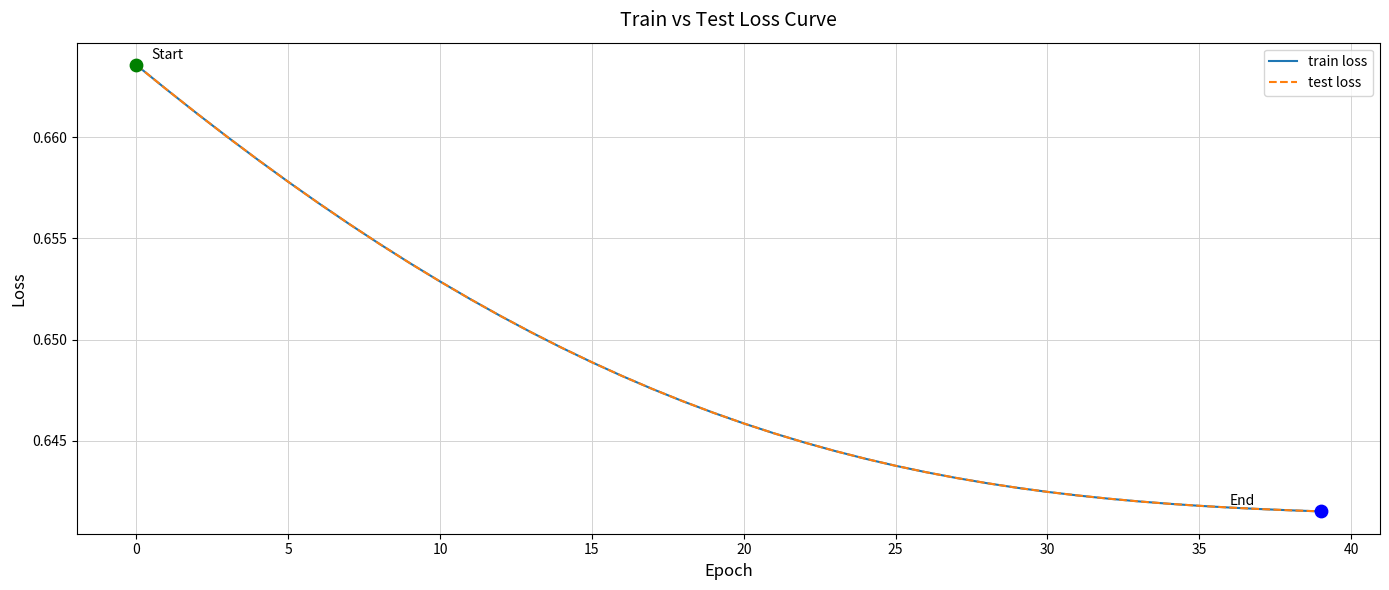

Is this an area chart (filled region under the line)?

No